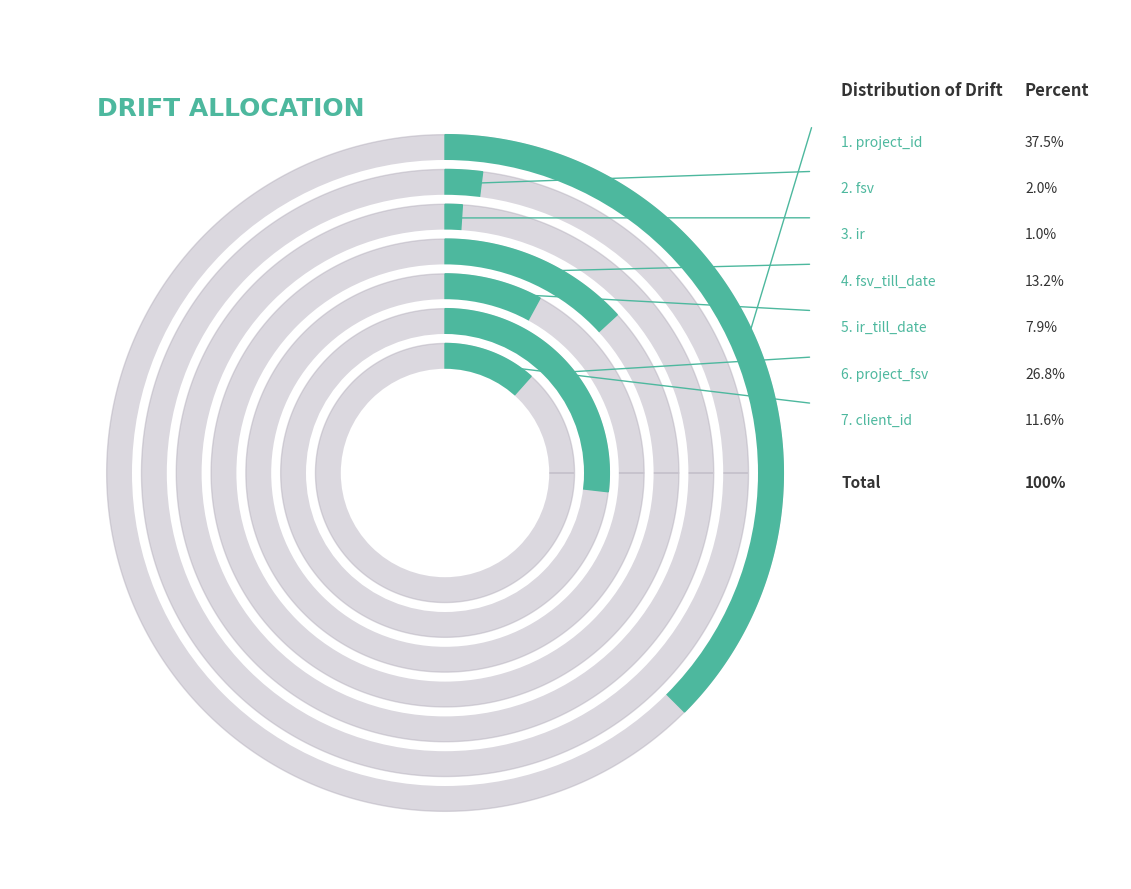

Rank the categories by value from lowest to highest.

ir, fsv, ir_till_date, client_id, fsv_till_date, project_fsv, project_id